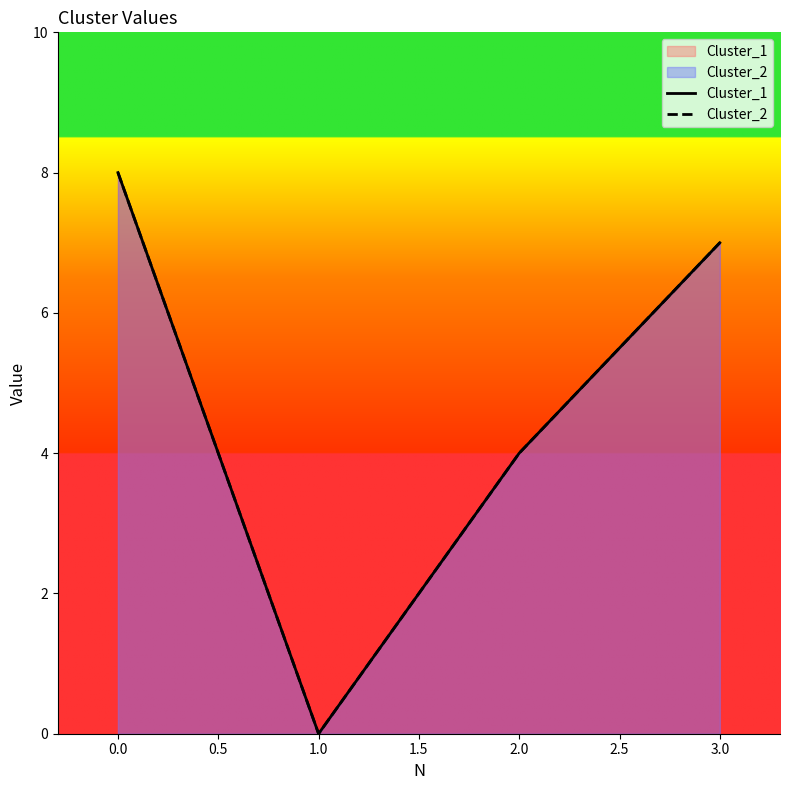

How many lines are shown in the chart?

2